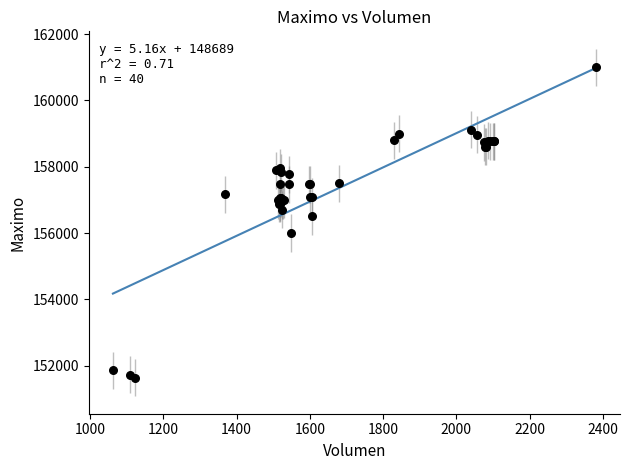

What Y value in the scatter plot is closest to 156316?

156500